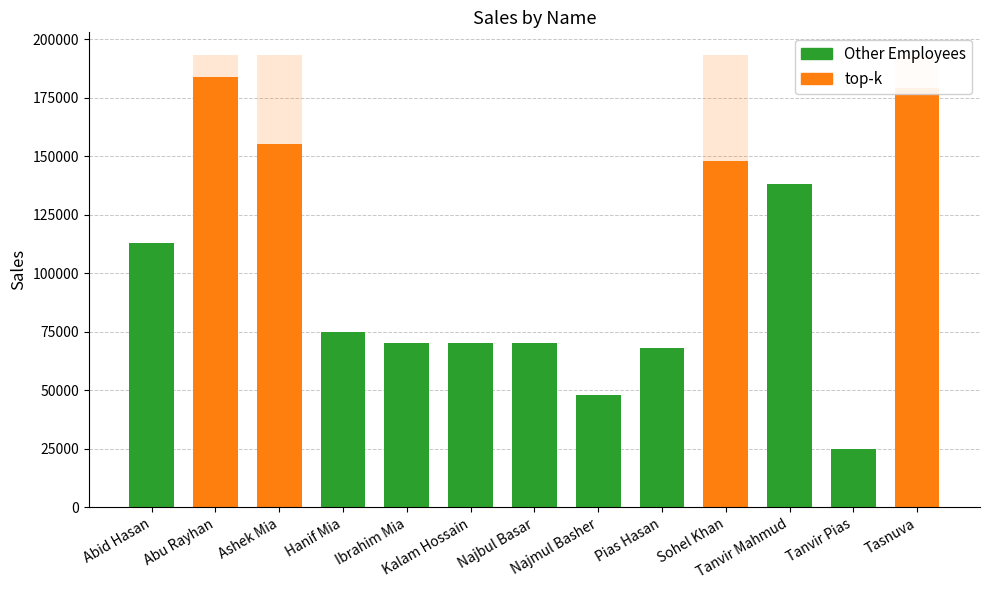

Reading left to right, transcribe all the data shown in this chart.

113000	184000	155000	75000	70000	70000	70000	48000	68000	148000	138000	25000	179000